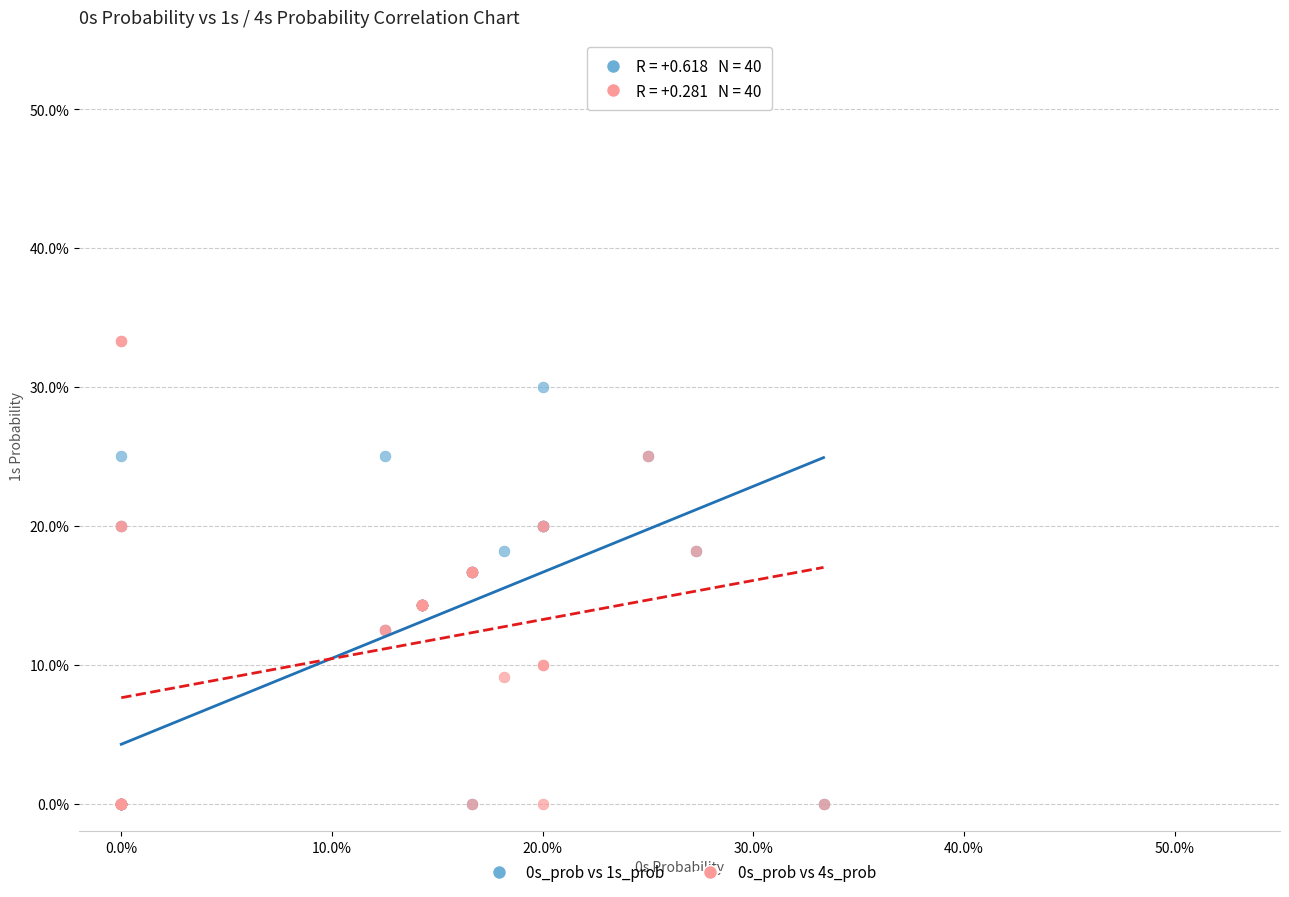

Which series has the widest spread of Y values?

0s_prob vs 4s_prob